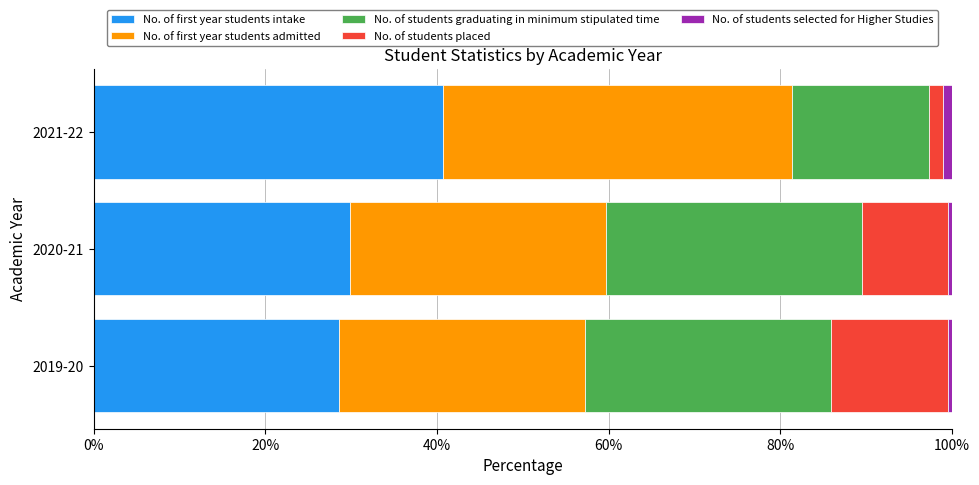

What is the maximum value for No. of first year students intake?

40.7